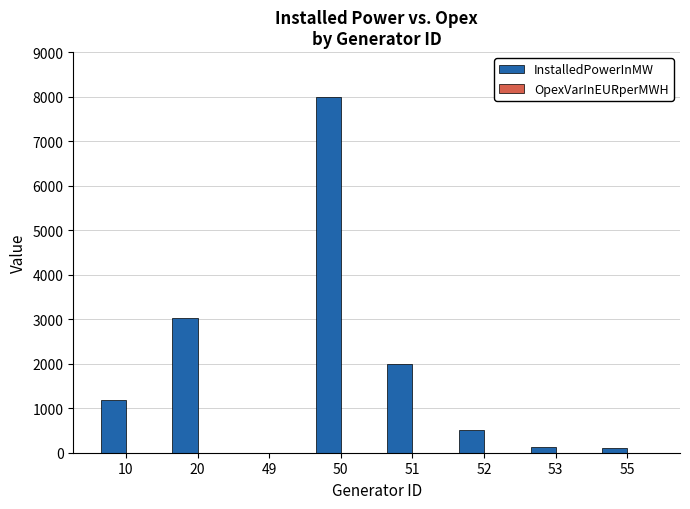

At which label does InstalledPowerInMW reach its peak?

50